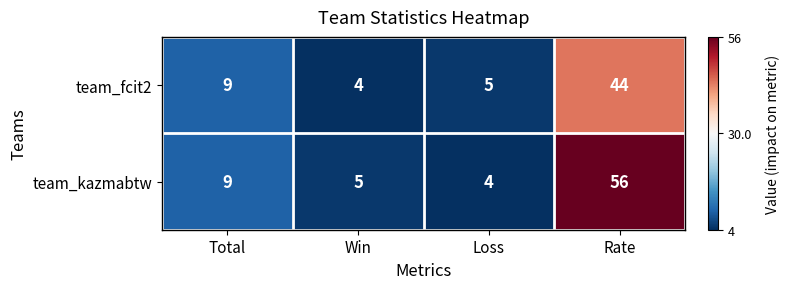

Between Total and Loss, which series saw the biggest shift?

team_kazmabtw